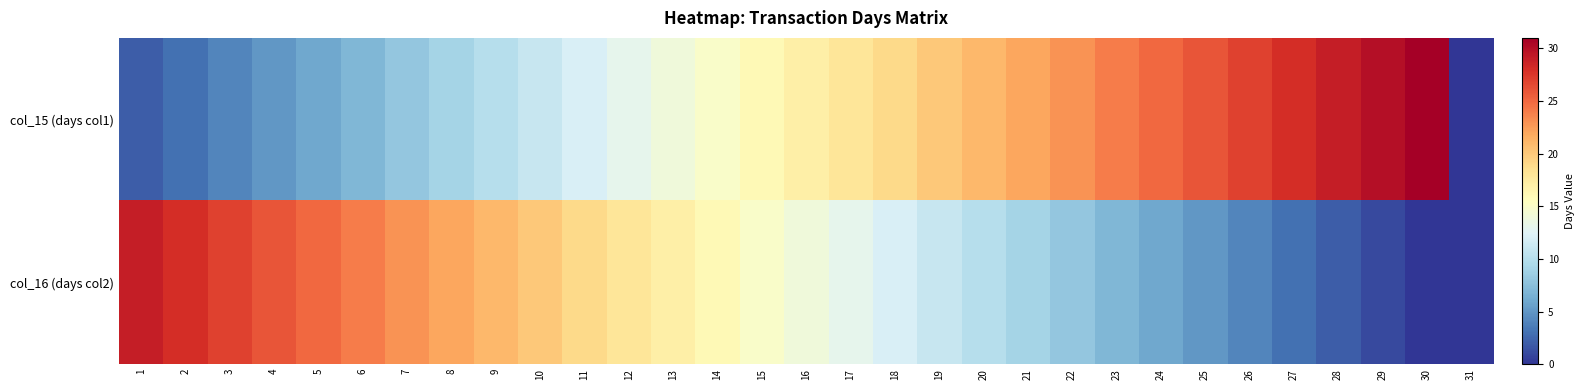

Count the number of categories in the chart.

31